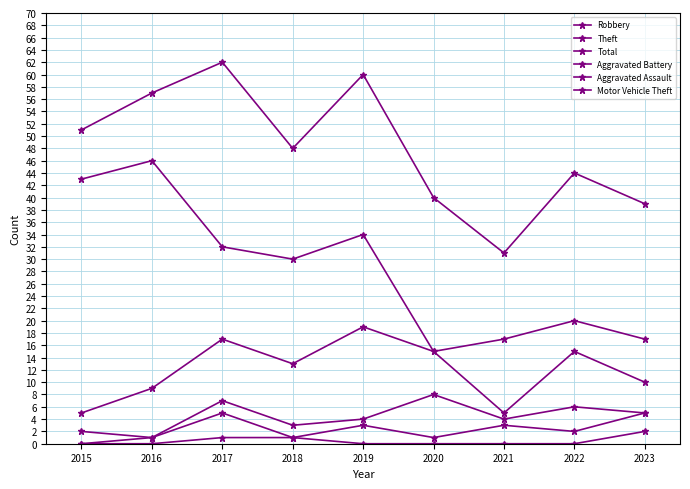

Count the number of data series in this chart.

6